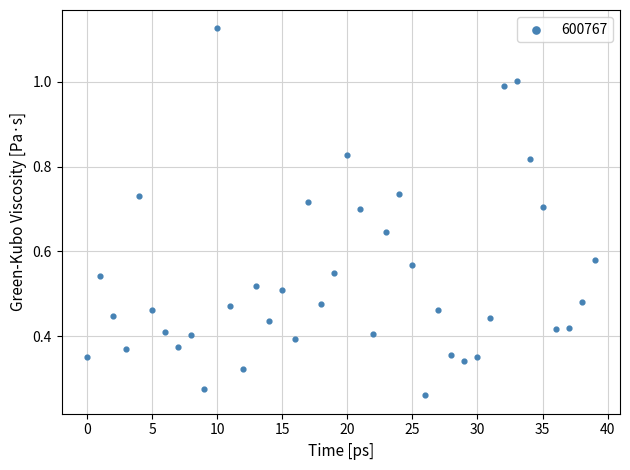

What is the range of Y values (max minus min)?

0.9